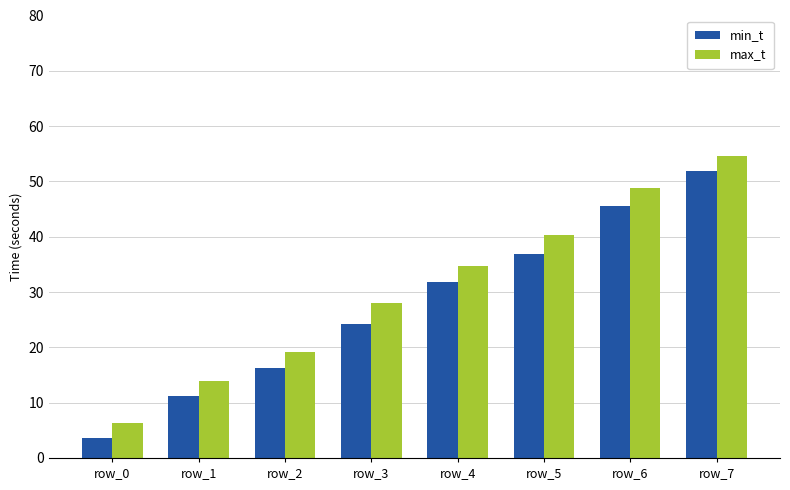

Rank the series by their maximum value, from highest to lowest.

max_t, min_t